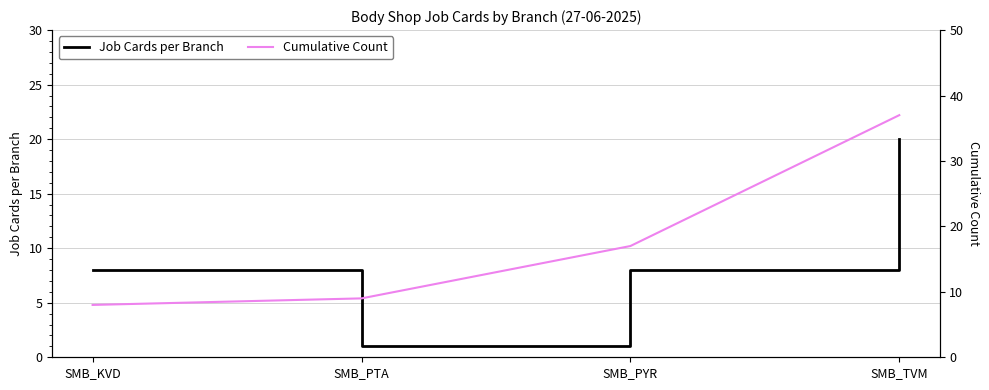

Count the number of data series in this chart.

2